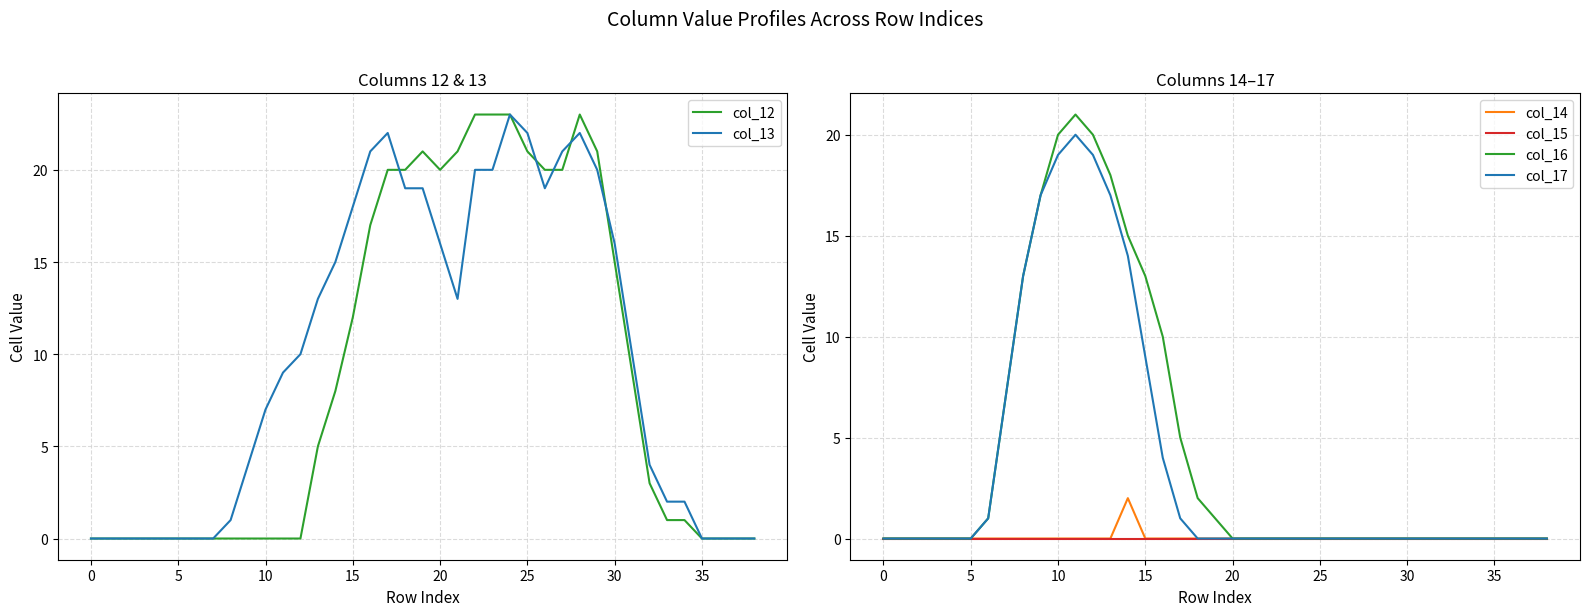

What is the total value across all series at 19?

41